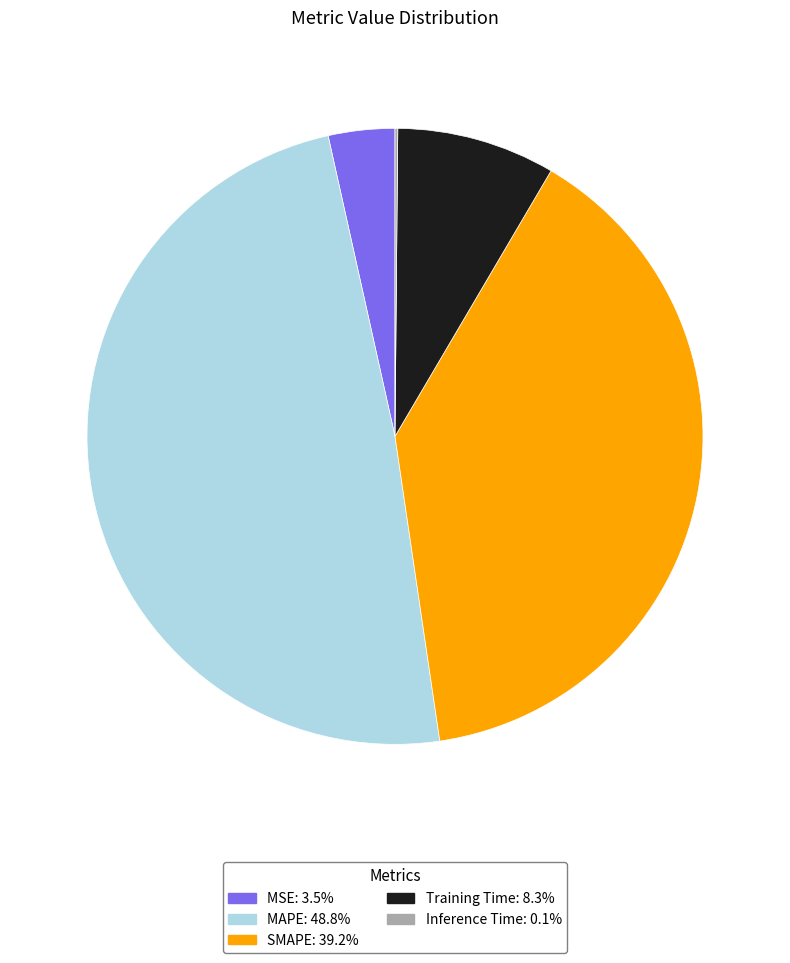

Is there any slice that represents more than half of the pie?

No